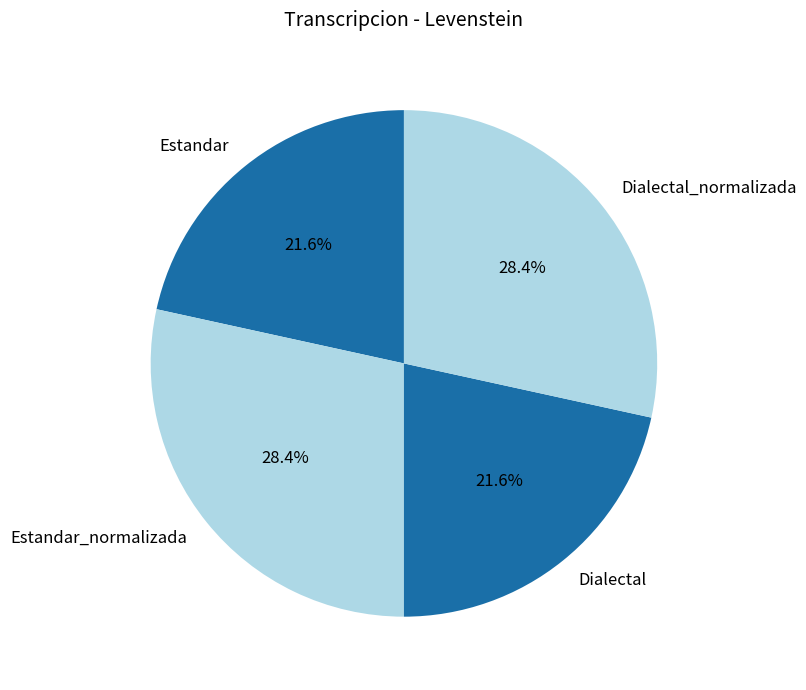

What is the ratio of the value at Dialectal_normalizada to the value at Dialectal?

1.3